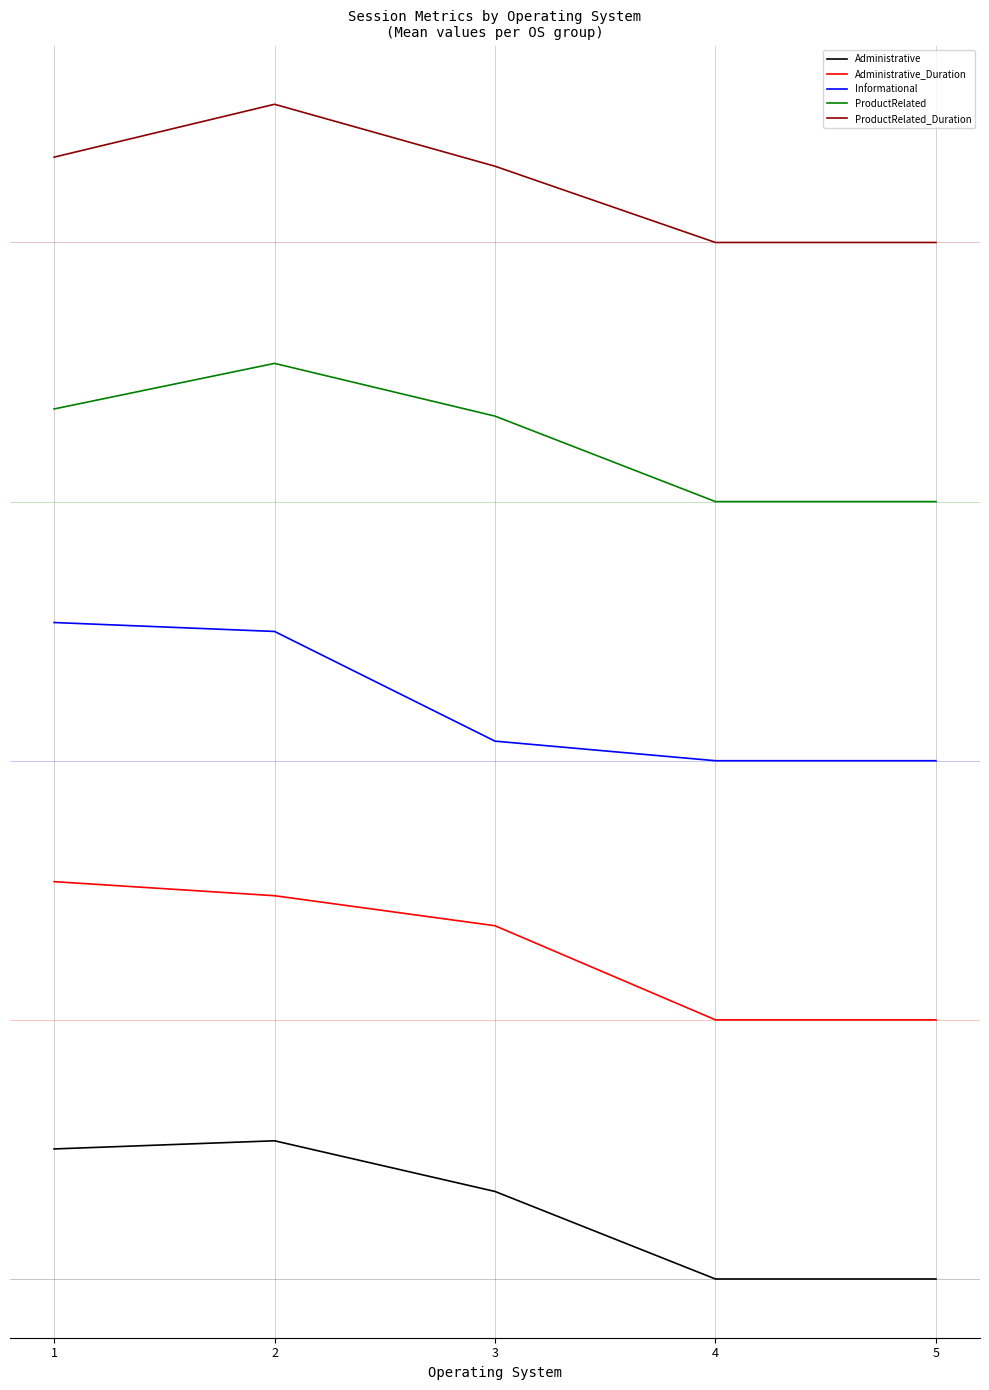

What is the value of the ProductRelated_Duration point at the 4th from the left?

60.0